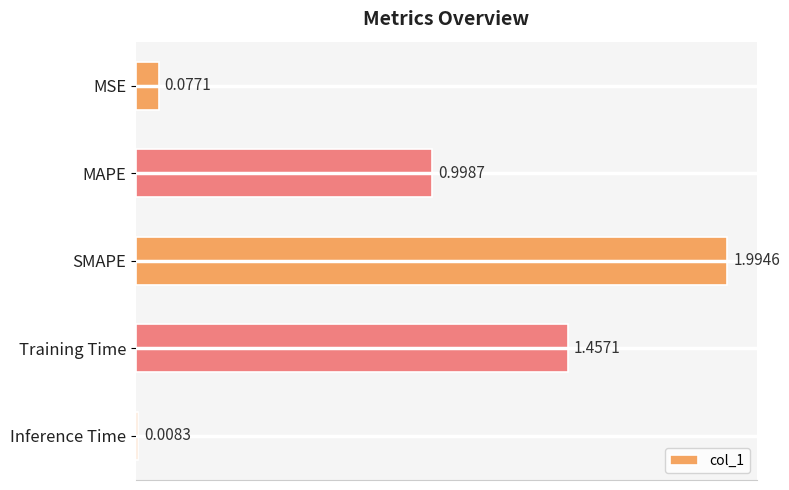

At which label is the value closest to 1?

MAPE